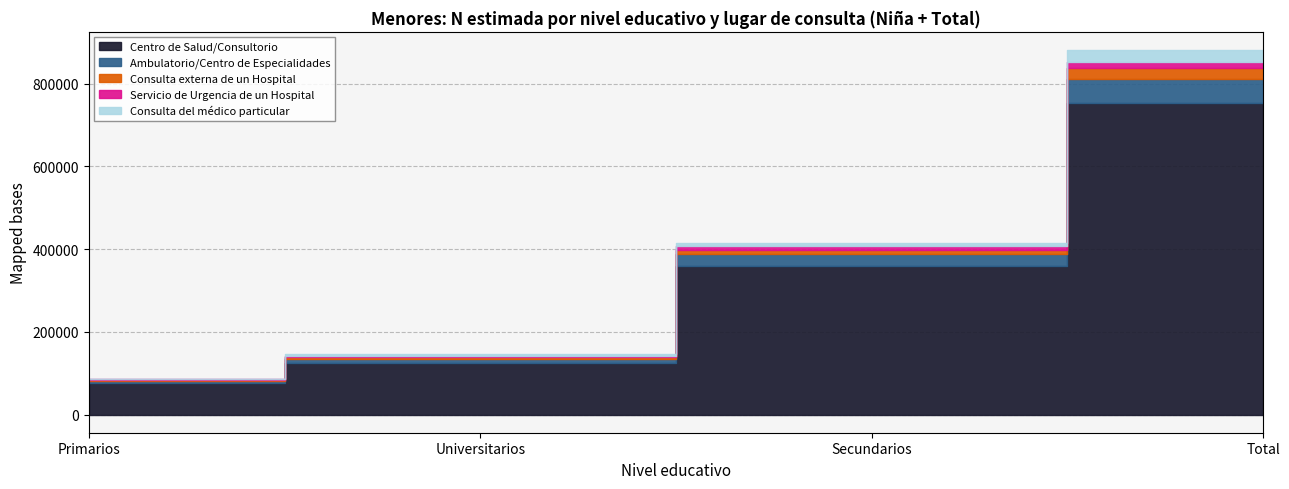

How many data points in Servicio de Urgencia de un Hospital are less than 10536?

2